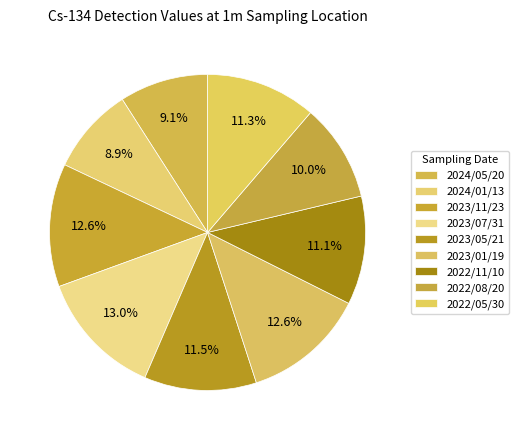

To the nearest percent, what is the difference between the largest and smallest slice percentages?

4%